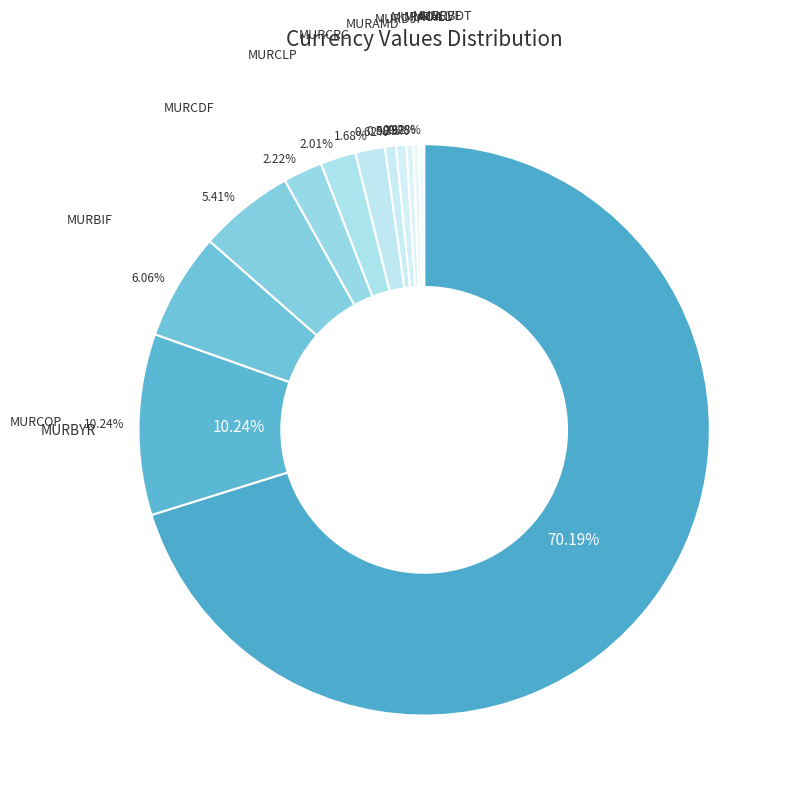

Which has a higher value, MURBIF or MURALL?

MURBIF